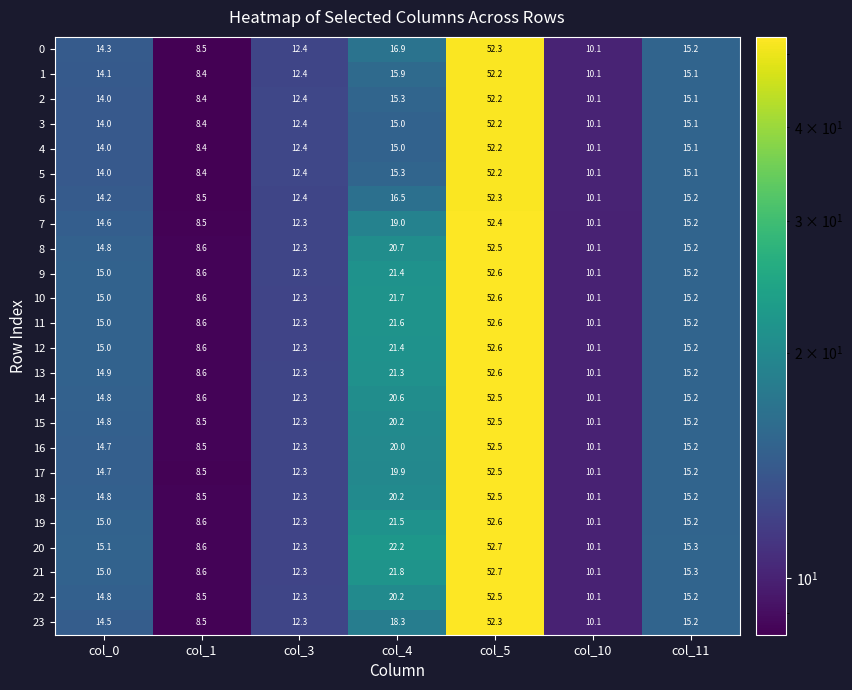

How many data points in 20 are less than 15?

3